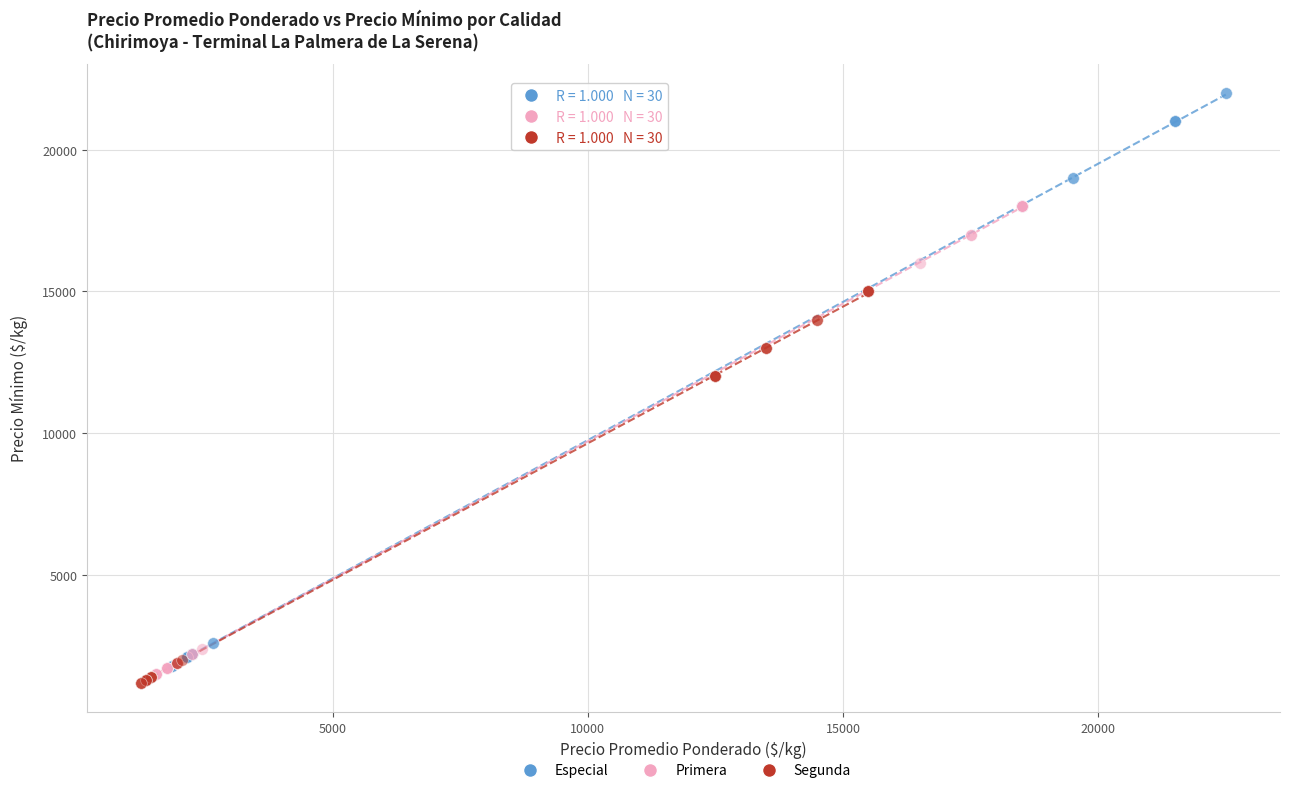

What are all the series names shown in the legend?

Especial, Primera, Segunda